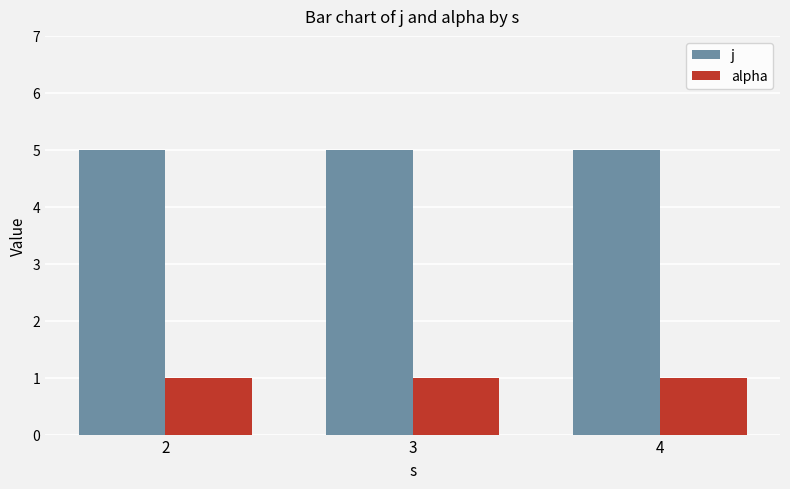

What is the difference between the highest and lowest values at 3?

4